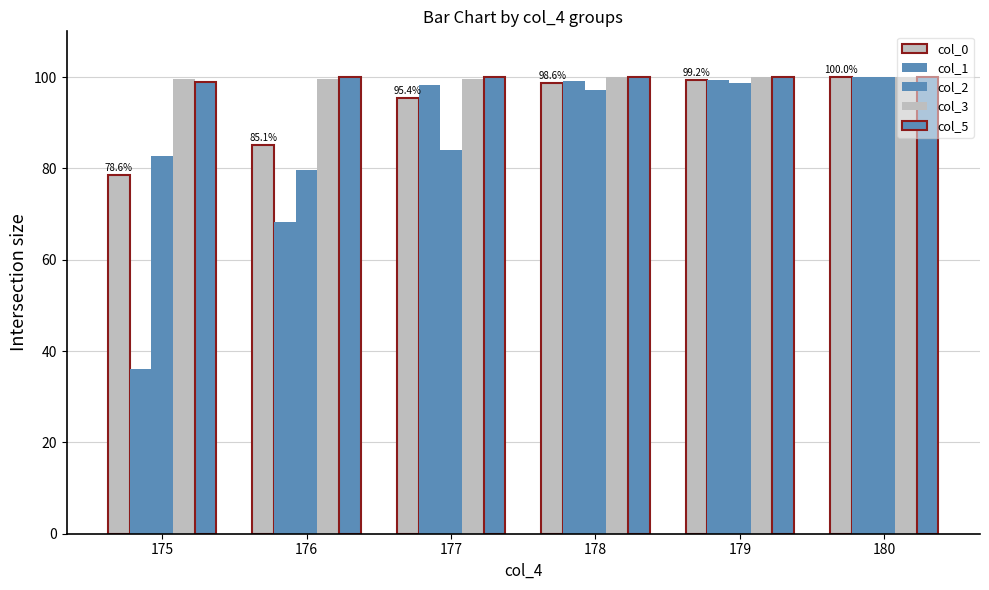

The col_2 series shows 67.6 at 180. True or false?

False